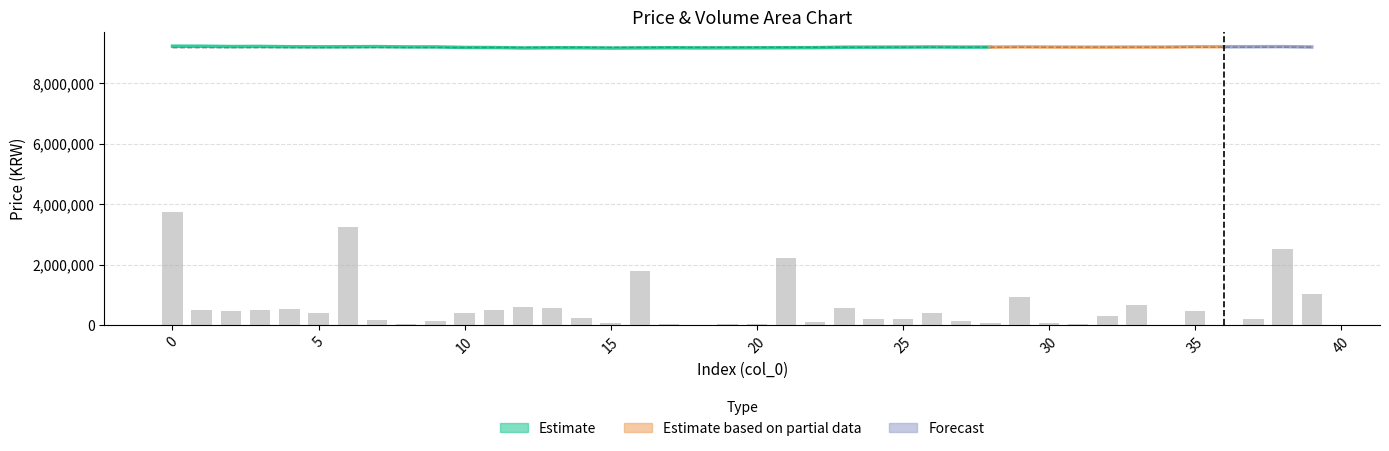

What is the minimum value shown in the chart?

4080.0